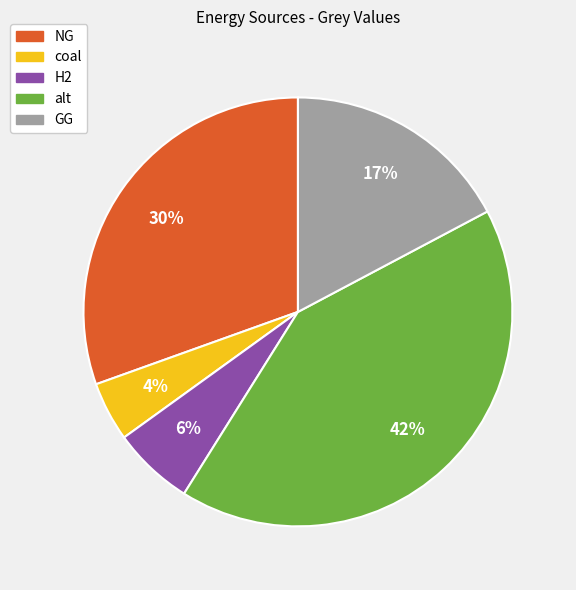

Is it true that alt is 53% of the pie?

False